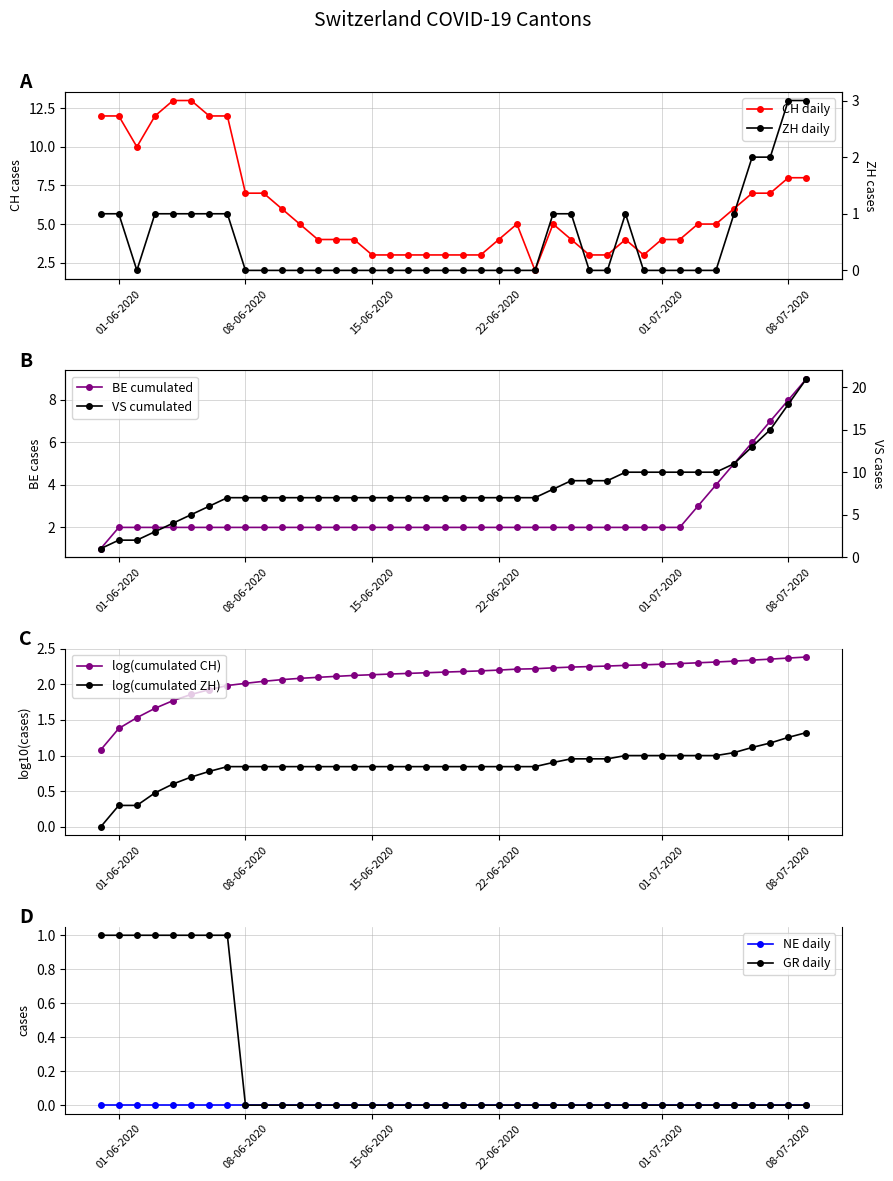

What is the difference between the second highest and second lowest values in the GR series?

1